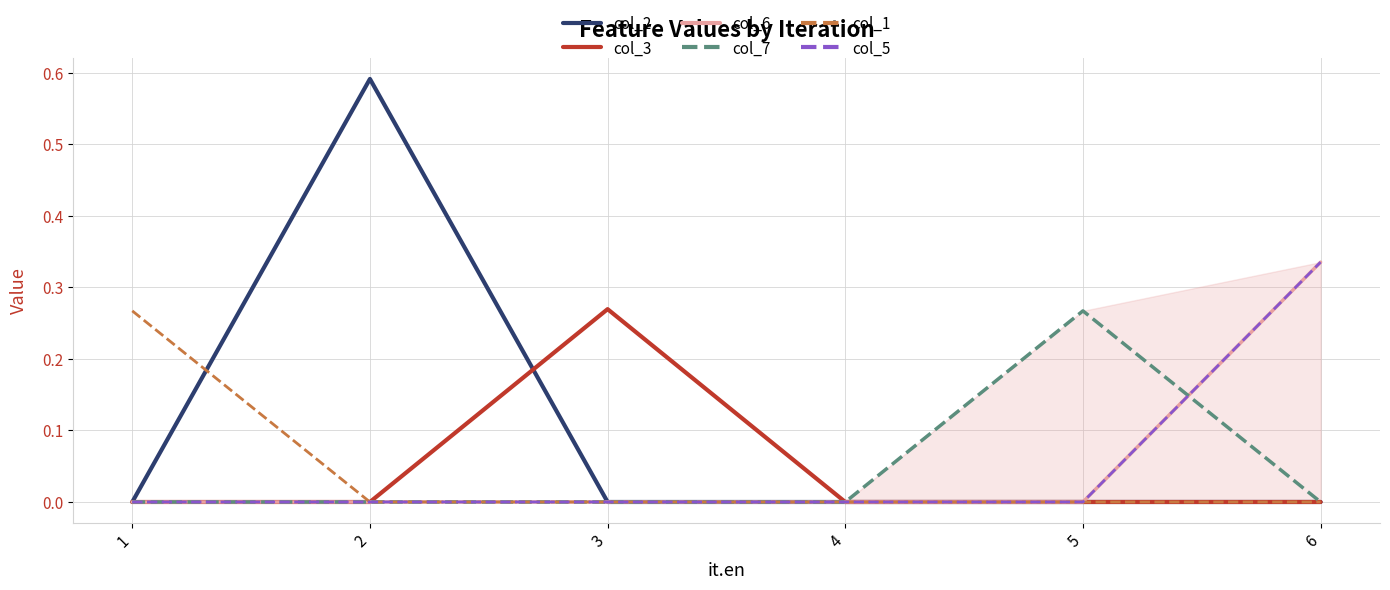

What is the average value of the col_6 series?

0.1